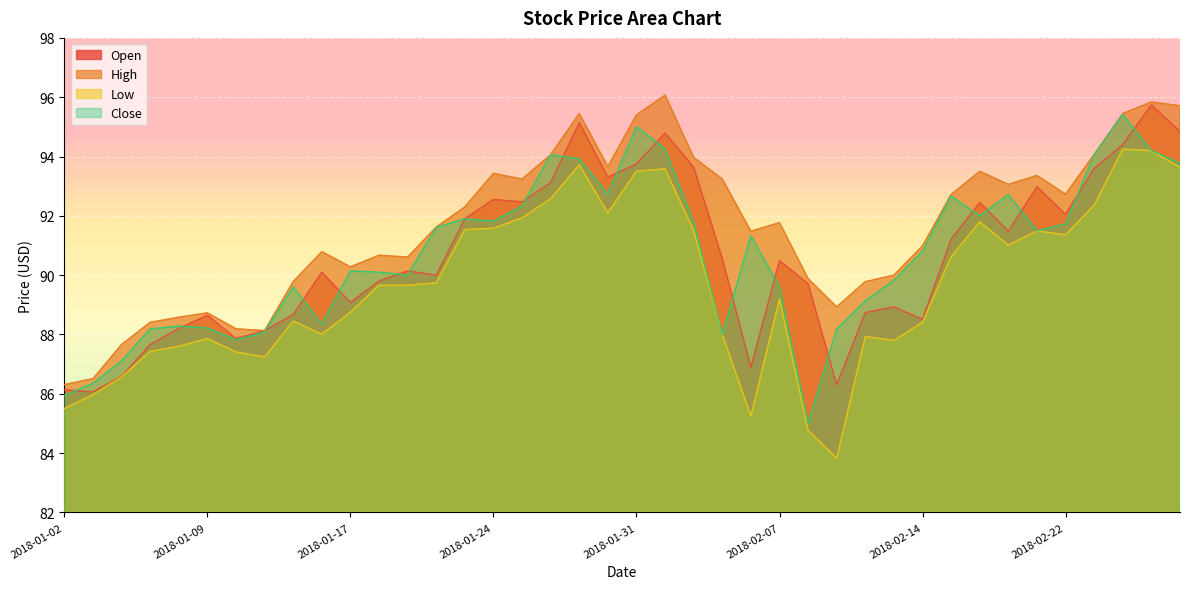

True or false: Open and High cross at least once.

False